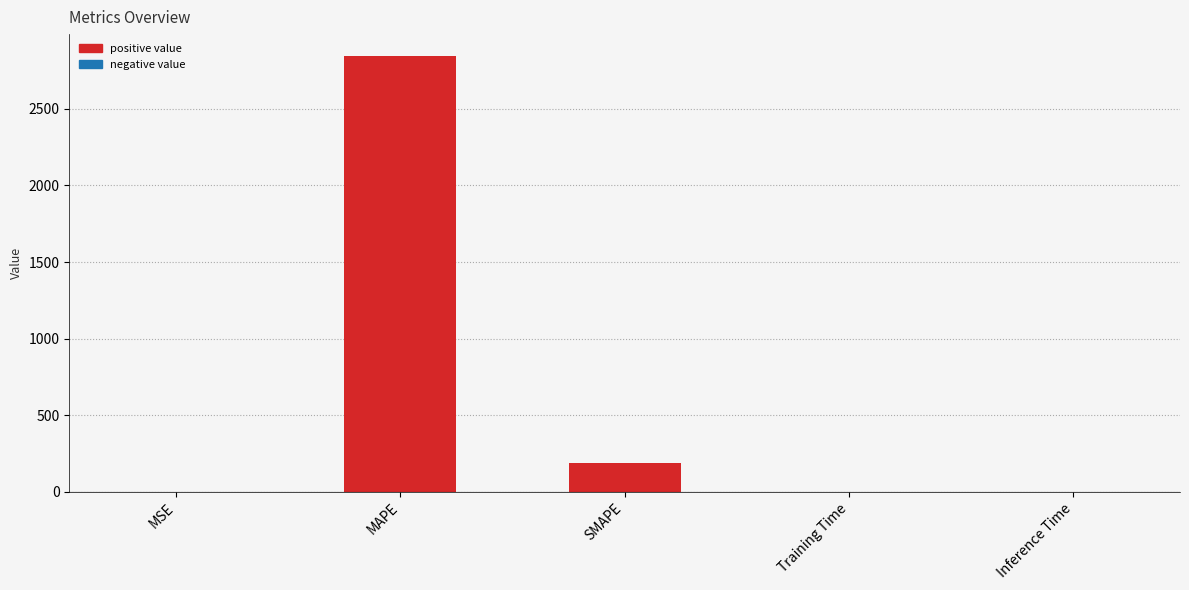

The value at MAPE is 4157.1. True or false?

False